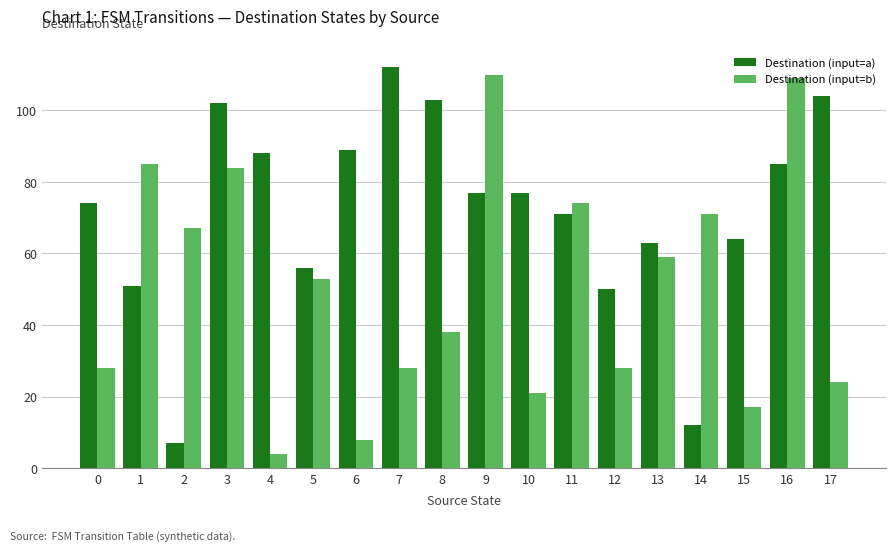

What is the difference between the Destination (input=a) values at 16 and 17?

19